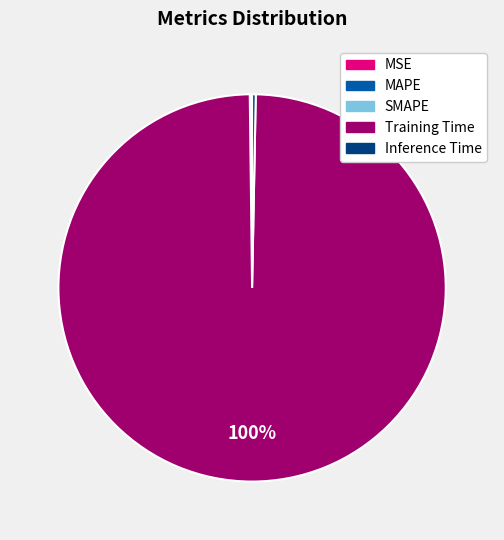

To the nearest percent, what is the difference between the largest and smallest slice percentages?

100%